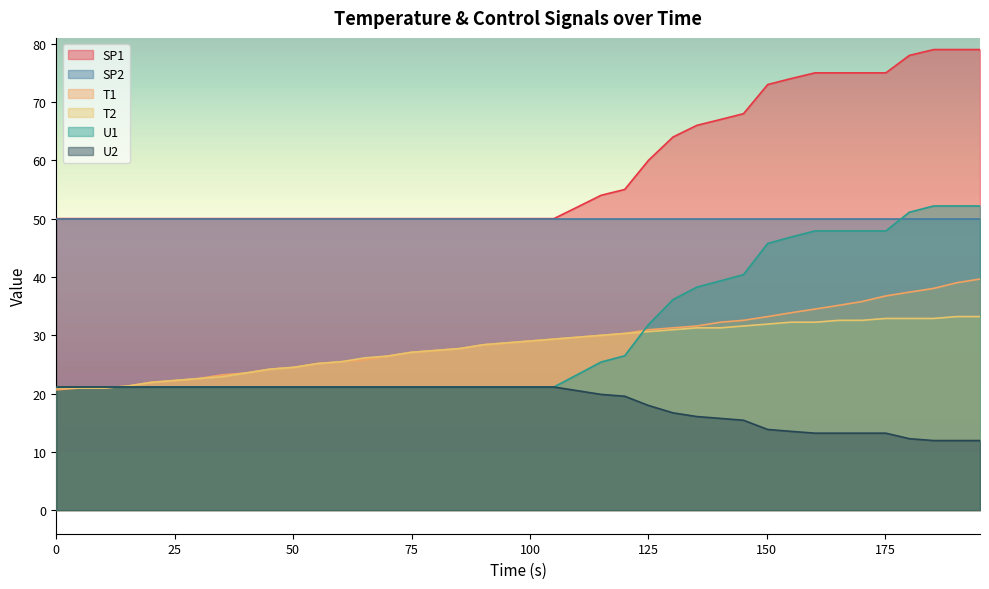

What is the maximum value for U2?

21.1